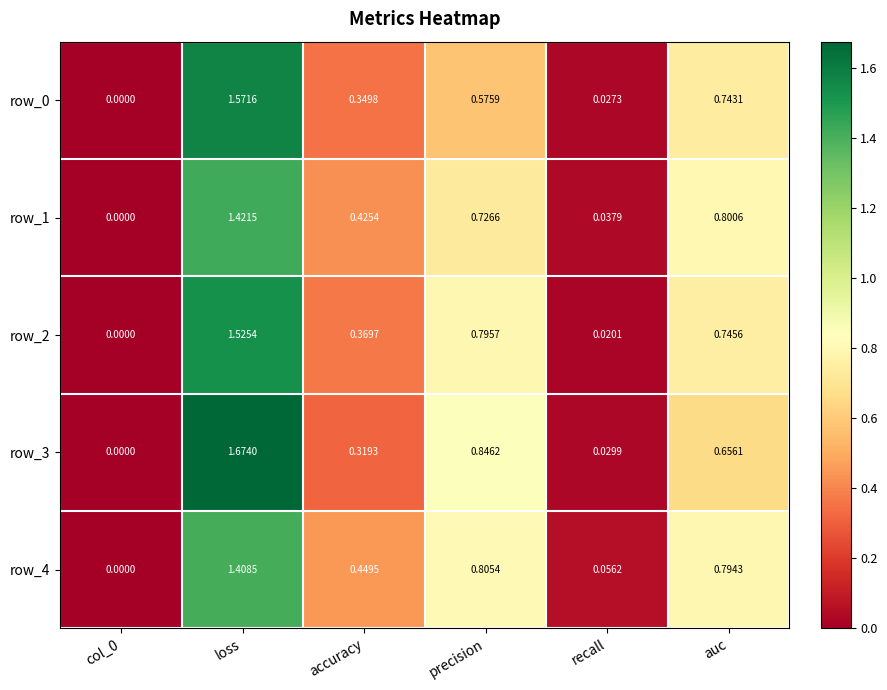

The row_1 series shows 0.0 at recall. True or false?

True